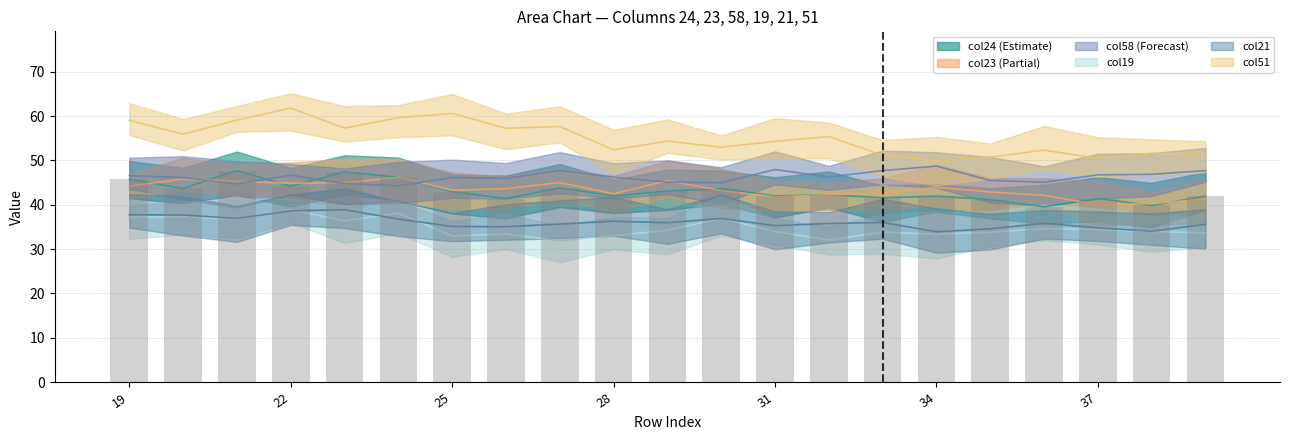

Between 26 and 28, which series saw the biggest shift?

col51